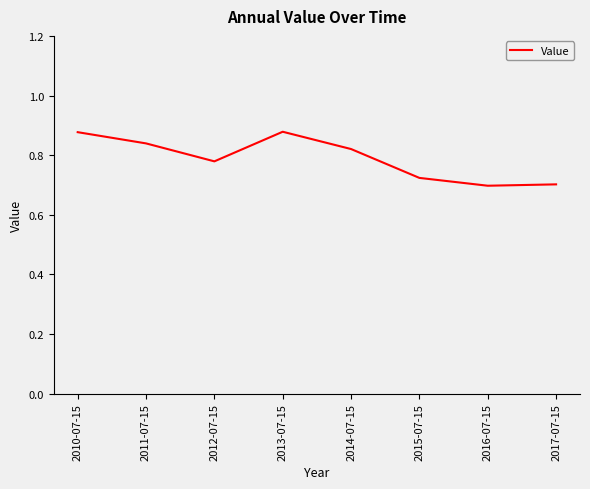

True or false: the data has more than 1 interior local peaks.

False